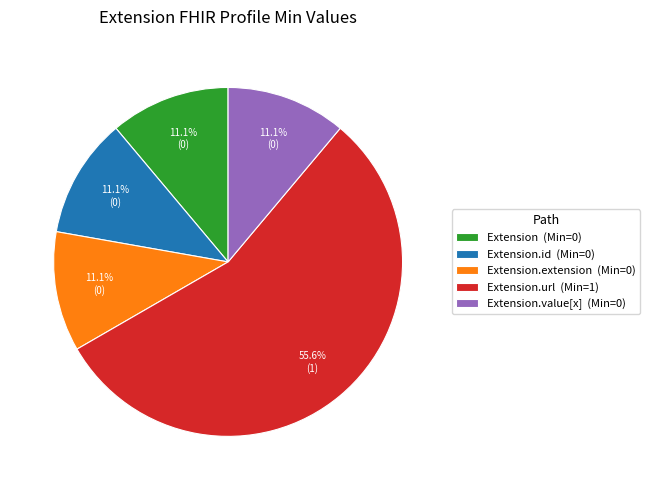

Does any single category account for the majority?

Yes